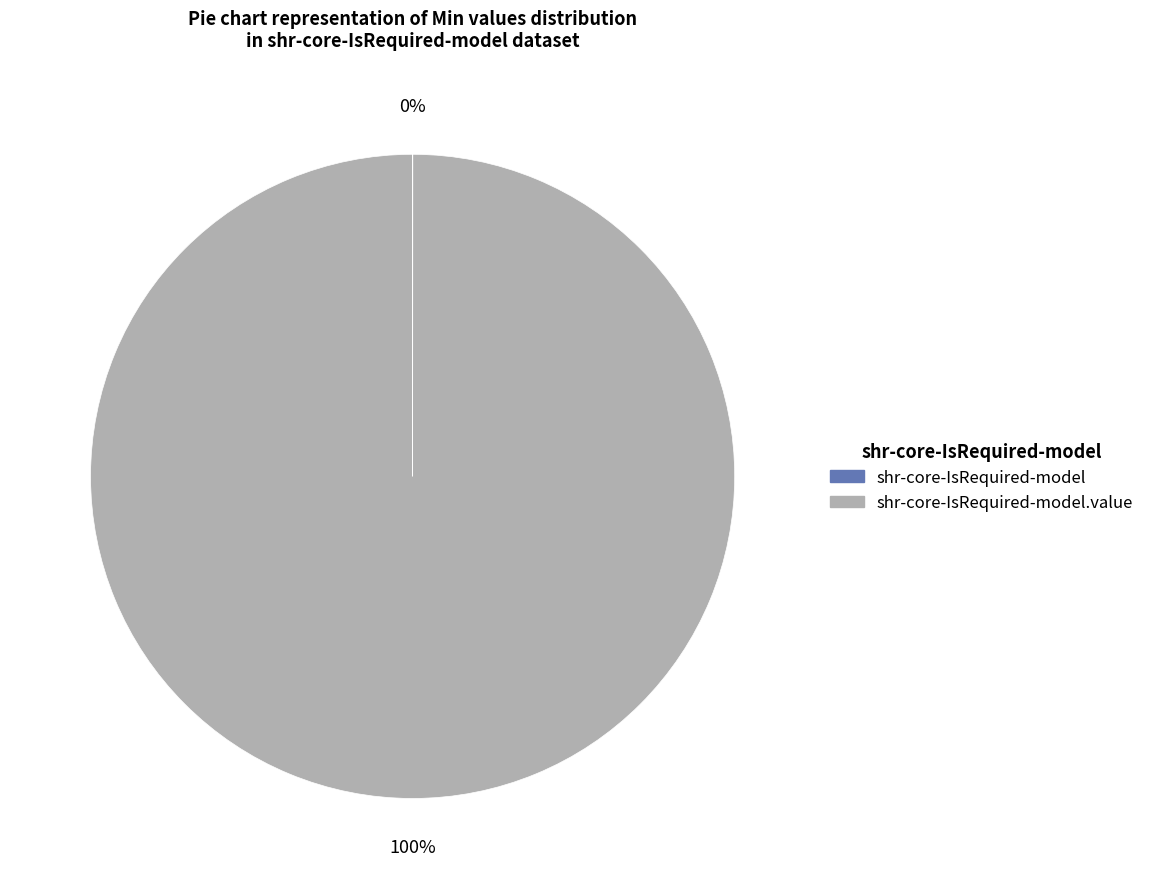

Is there any slice that represents more than half of the pie?

Yes